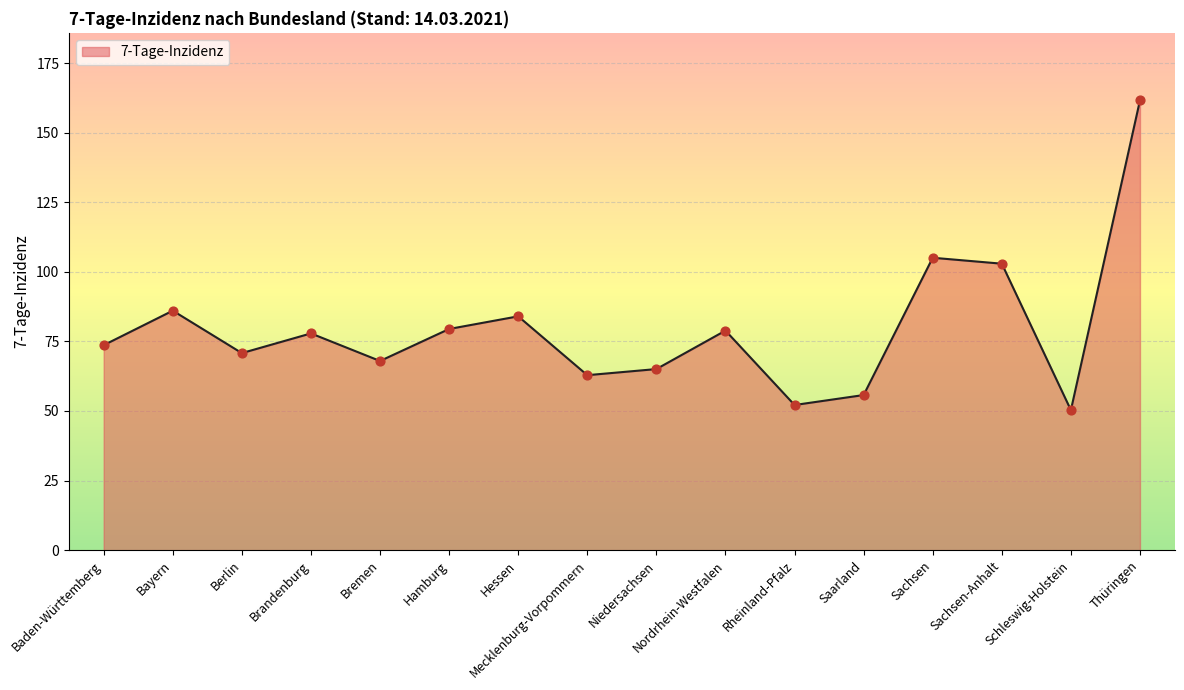

What is the change in value from Bayern to Niedersachsen?

-21.0